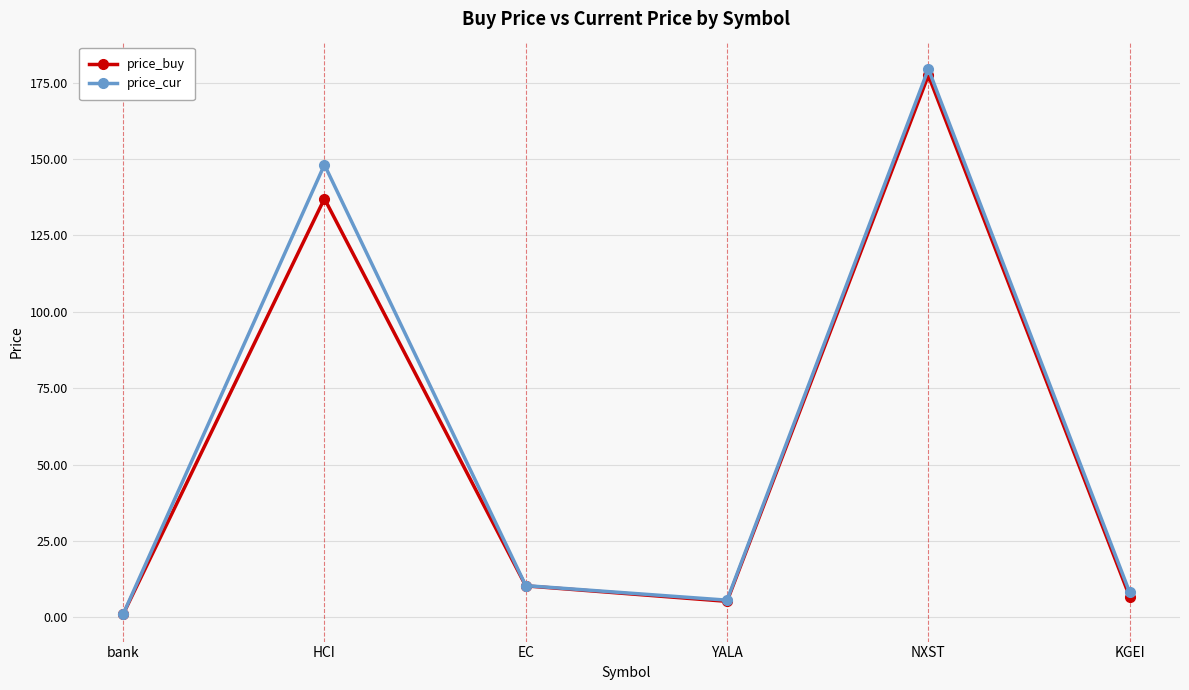

Is it true that price_cur equals 1.8 at KGEI?

False